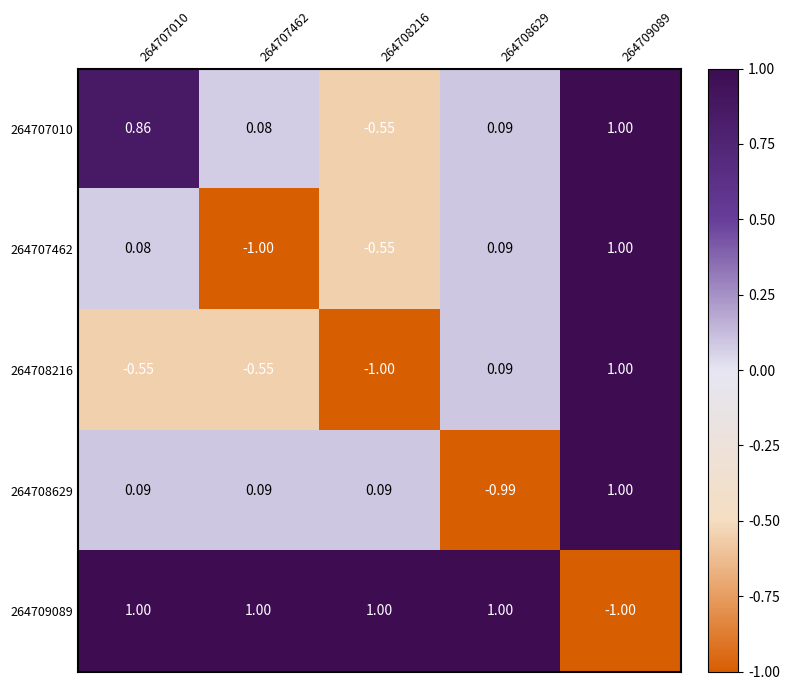

At which category is the sum across all series the highest?

264709089